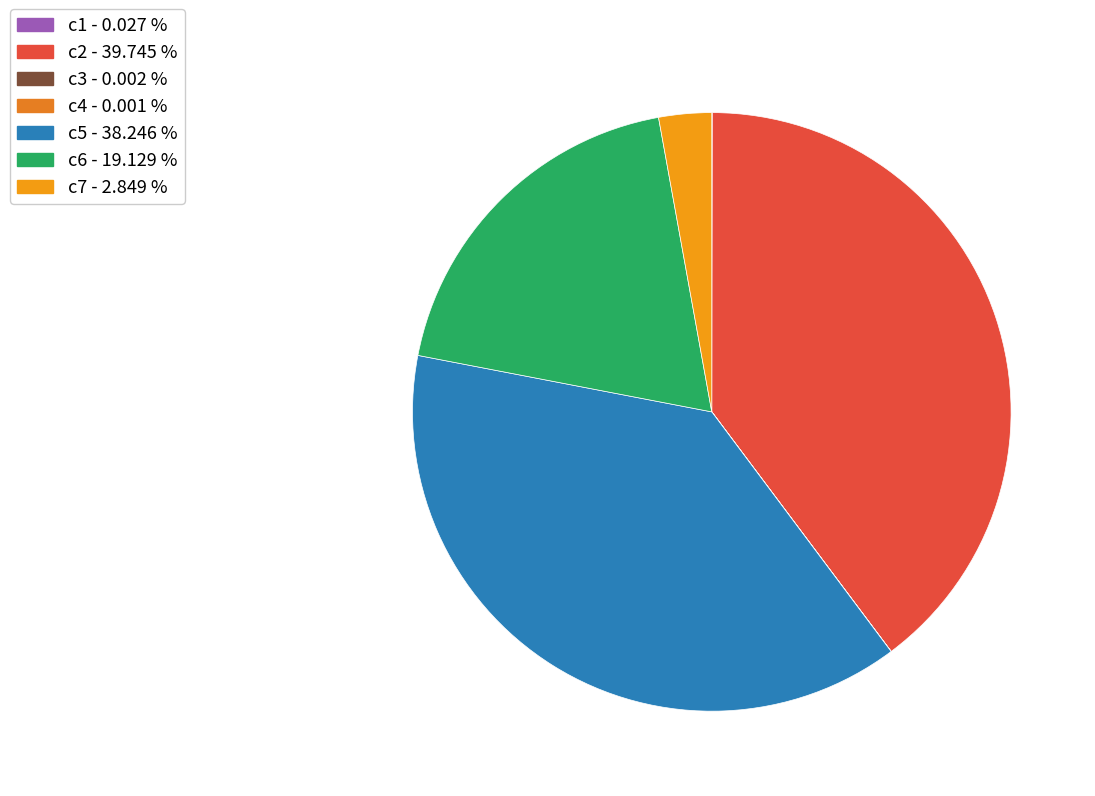

What is the smallest slice in the pie chart?

c4